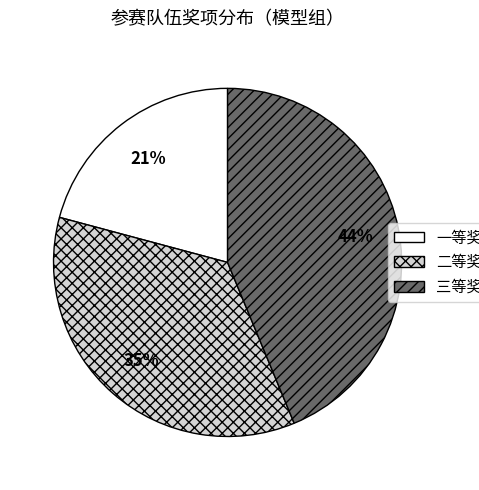

Does 三等奖 account for over 50% of the chart?

No